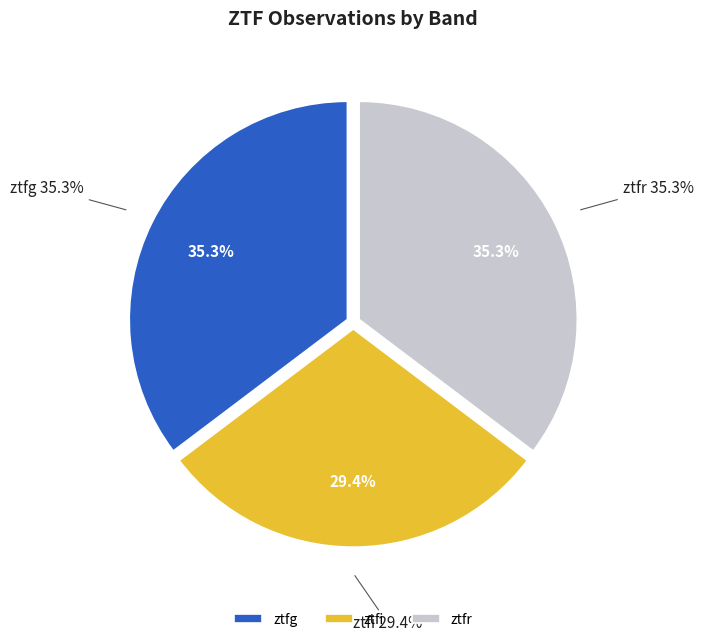

Is the sum of ztfg and ztfi greater than half?

Yes